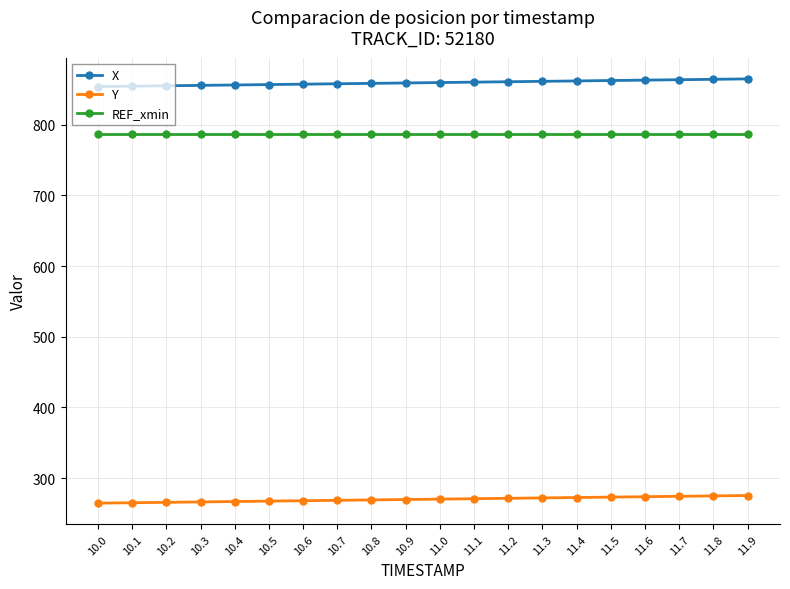

The X series shows 854.0 at 10.0. True or false?

True